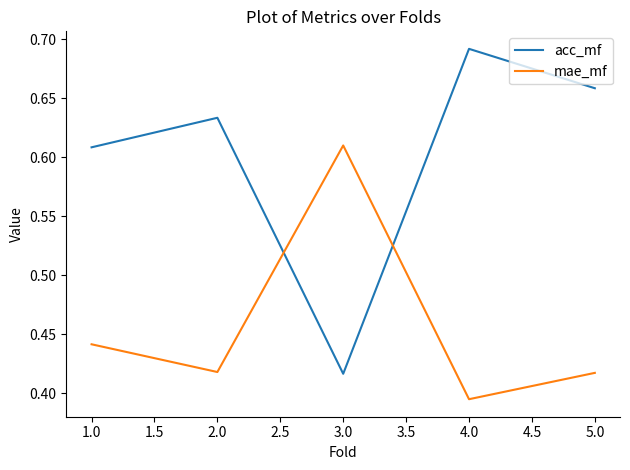

List the labels in order of acc_mf value, smallest first.

3.0, 1.0, 2.0, 5.0, 4.0